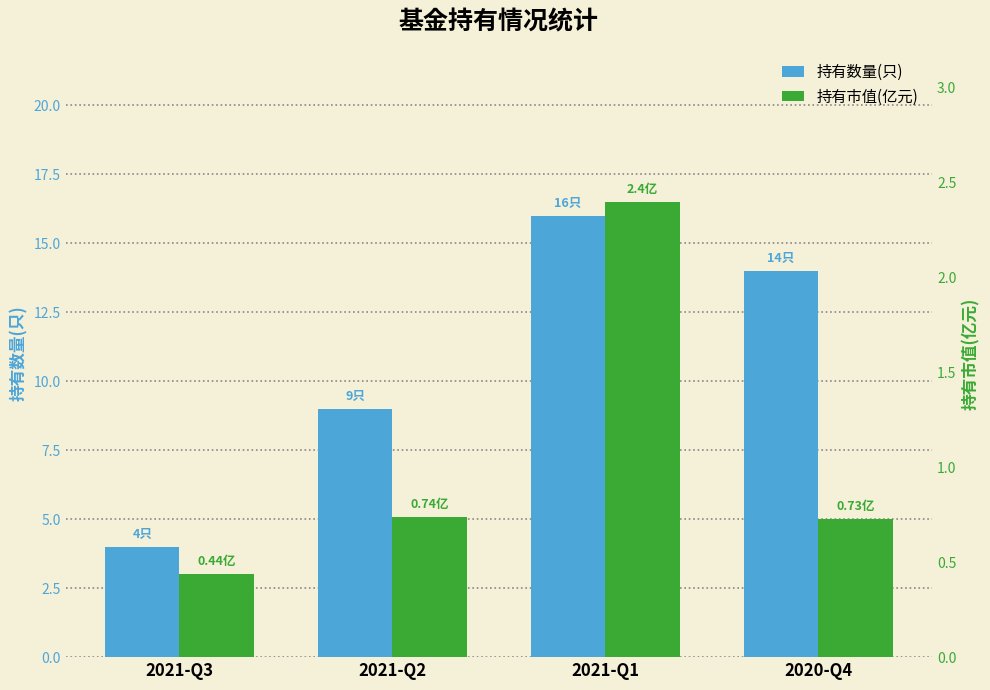

Are the bars grouped side by side (vs. stacked)?

Yes